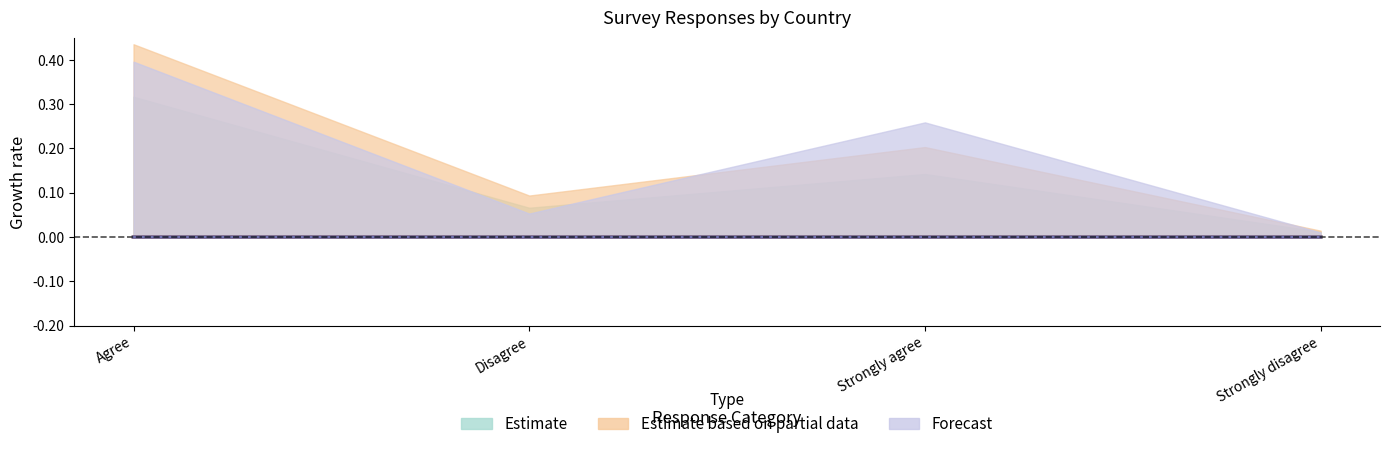

At how many categories does at least one series exceed 0?

4